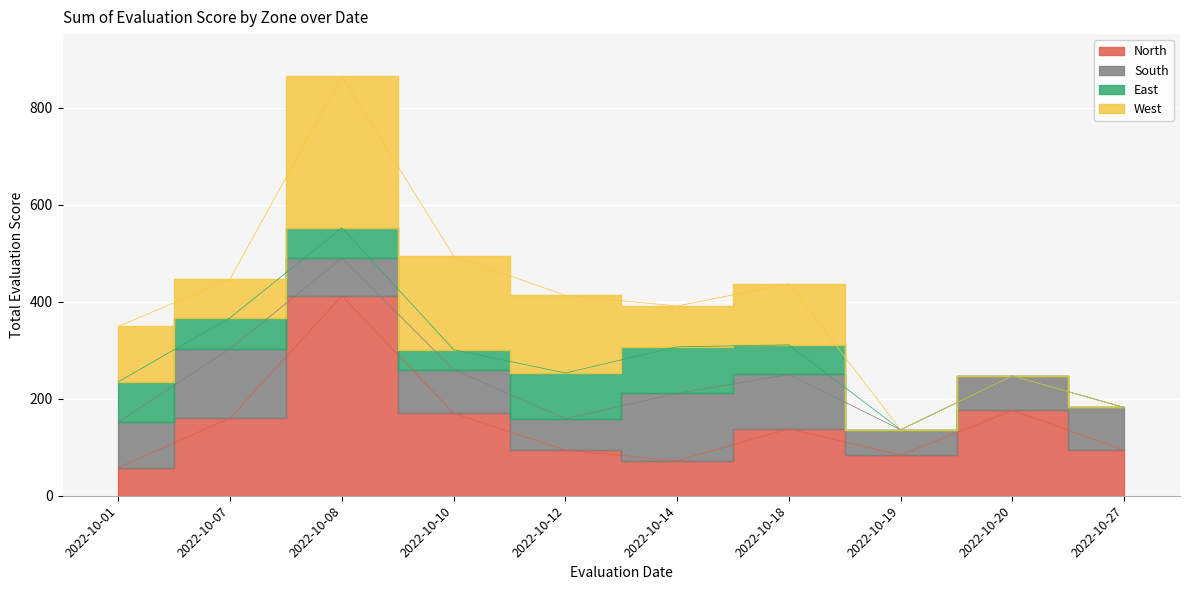

The West series shows 114 at 2022-10-01. True or false?

True